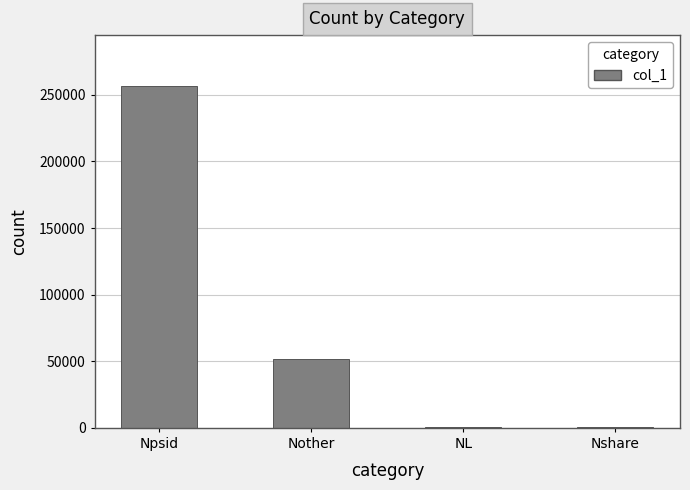

What is the sum of all values?

309744